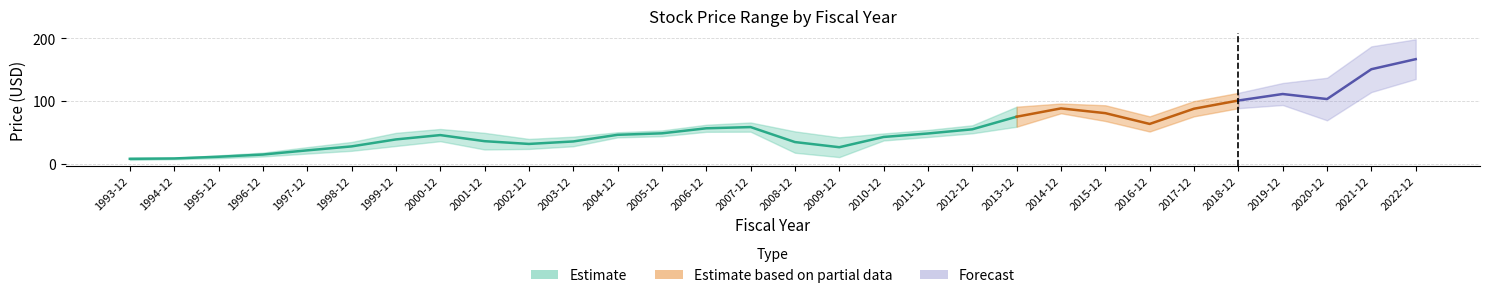

True or false: PriceMean and PriceHigh cross at least once.

False